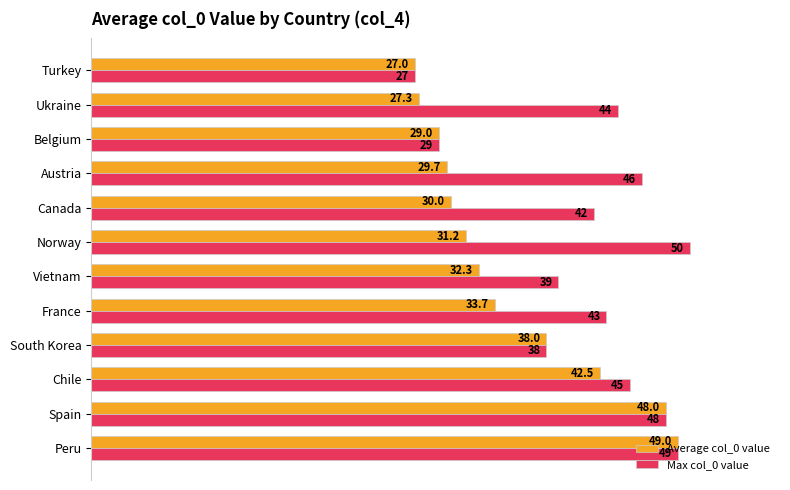

Which series has the largest range (max minus min)?

Max col_0 value